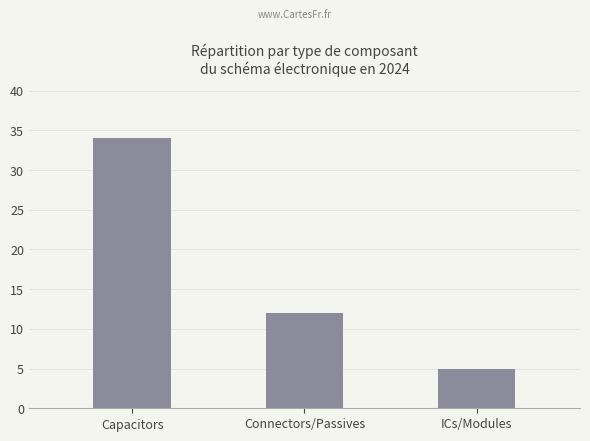

Count the values in the range 5 to 34.

3